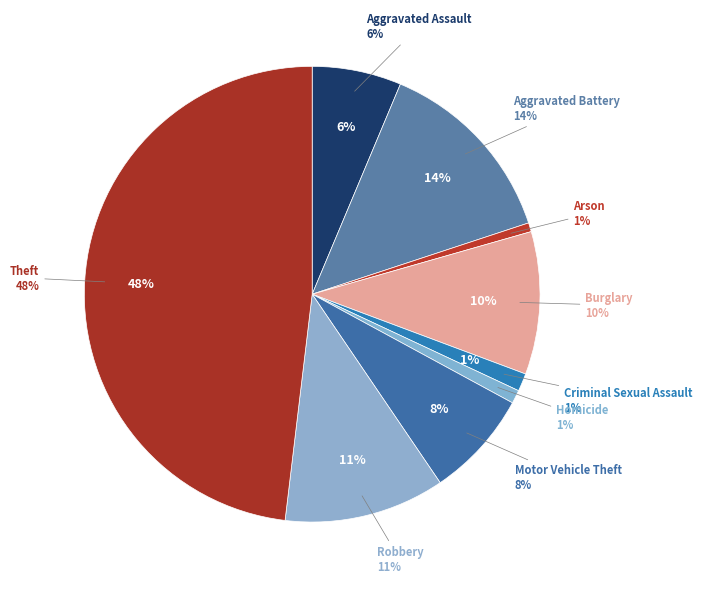

How much of the chart is everything except Motor Vehicle Theft?

92.4%